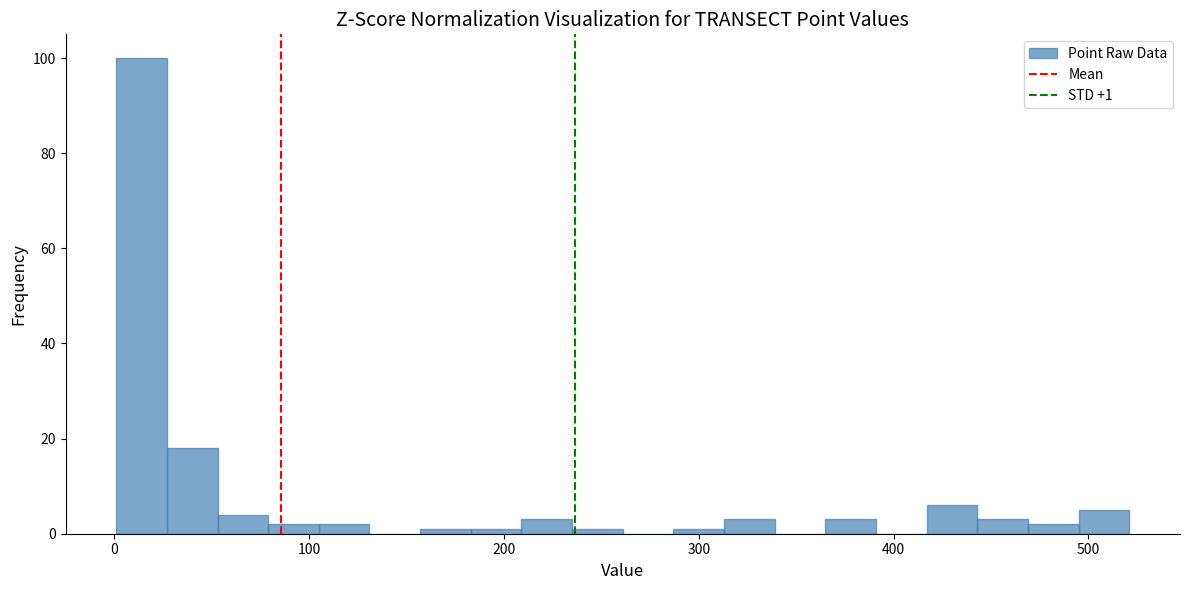

Read against the x-axis, roughly where is the centre of the tallest bar?

10